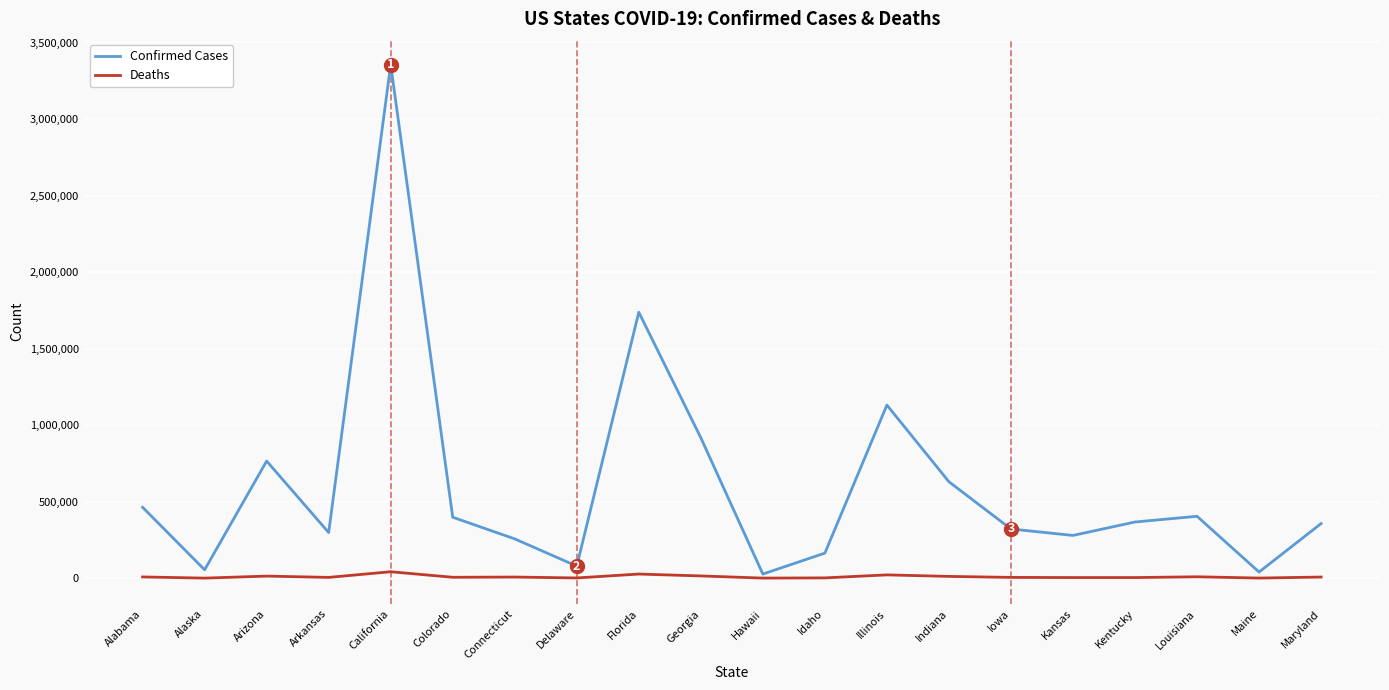

At which label does Confirmed Cases reach its peak?

California